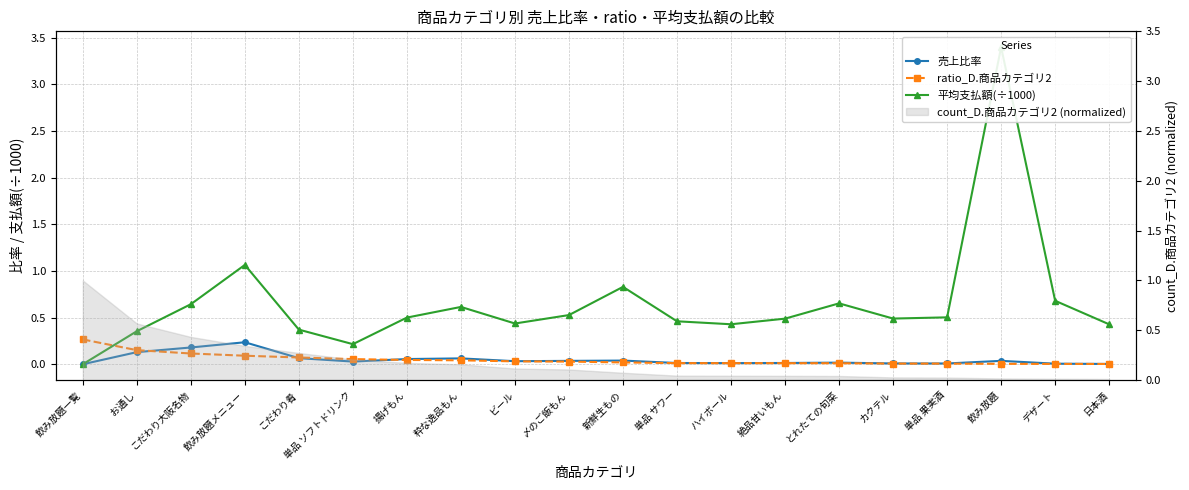

True or false: 平均支払額(÷1000) and 売上比率 cross at least once.

False